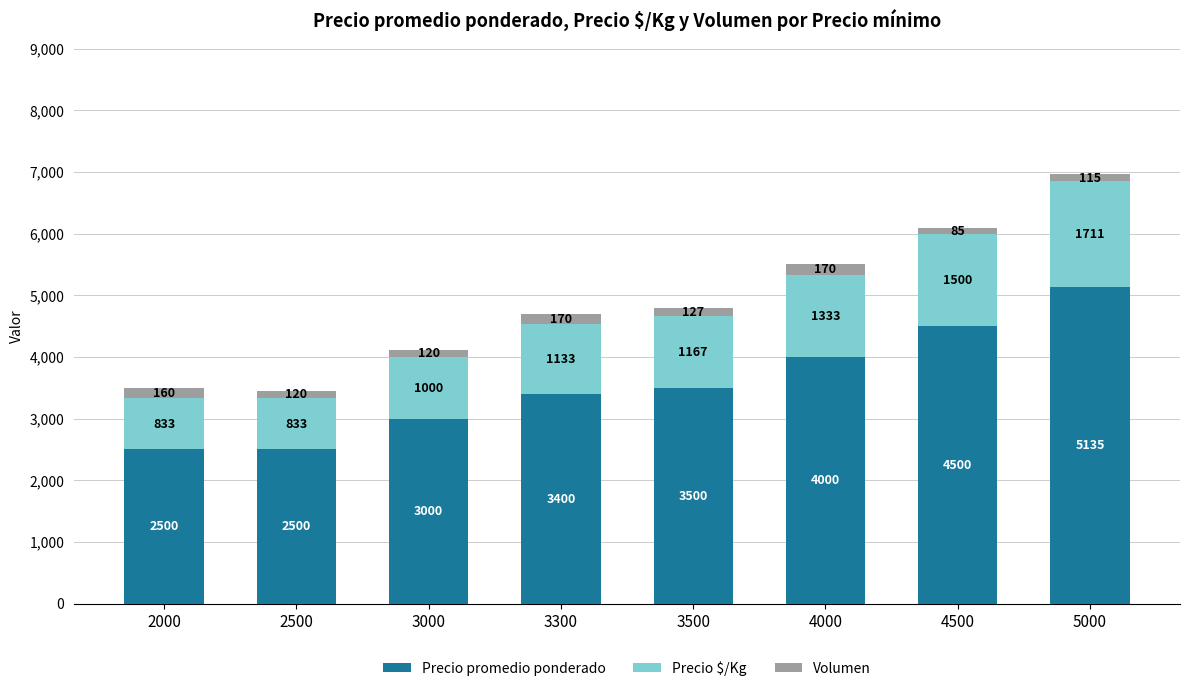

The value of Precio promedio ponderado at 3300 is 3400. True or false?

True